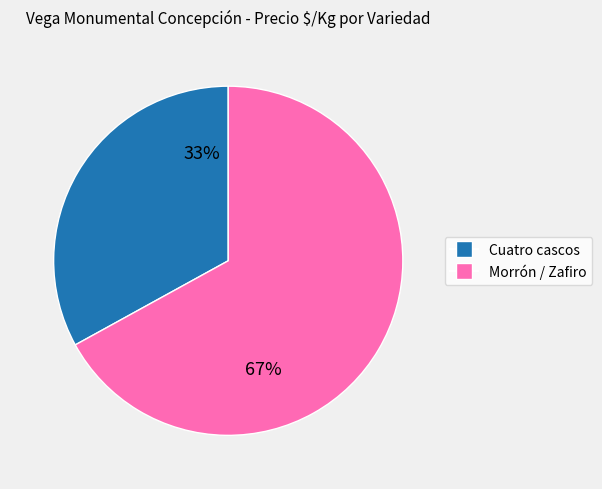

Does any single category account for the majority?

Yes